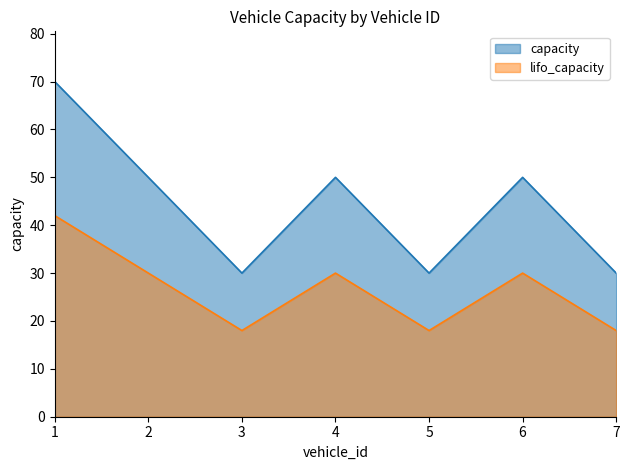

The capacity series shows 50 at 5. True or false?

False